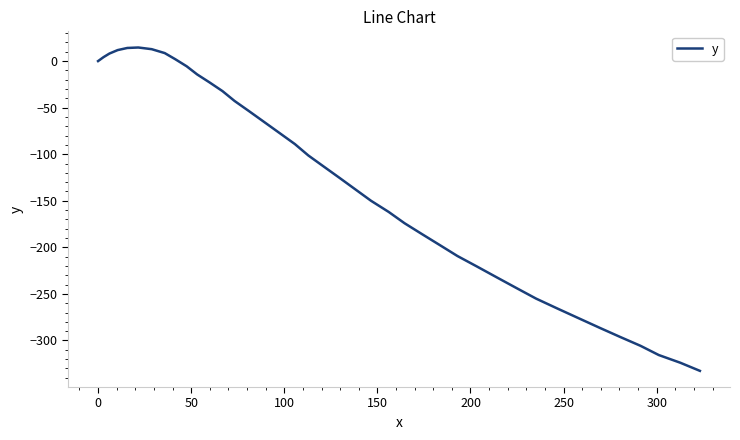

What is the maximum value shown in the chart?

14.6